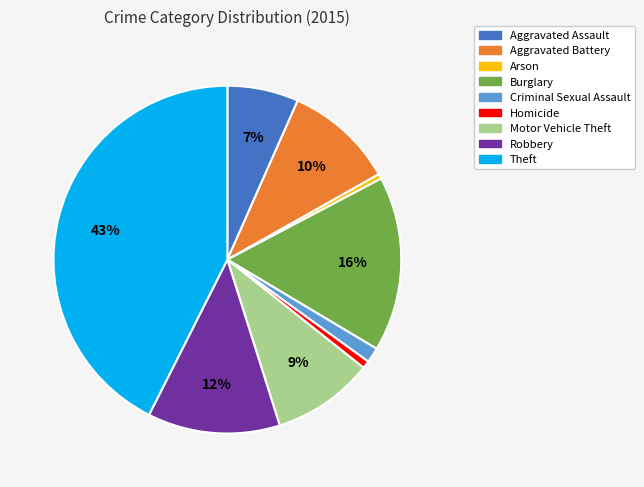

Is Arson the majority of the pie?

No